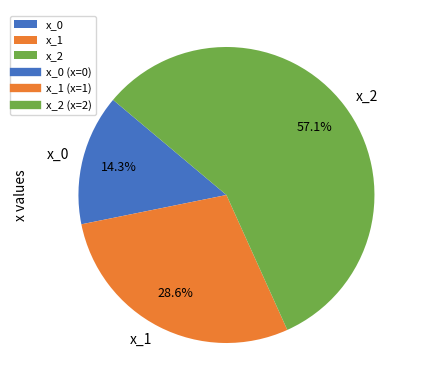

Does x_2 account for over 50% of the chart?

Yes